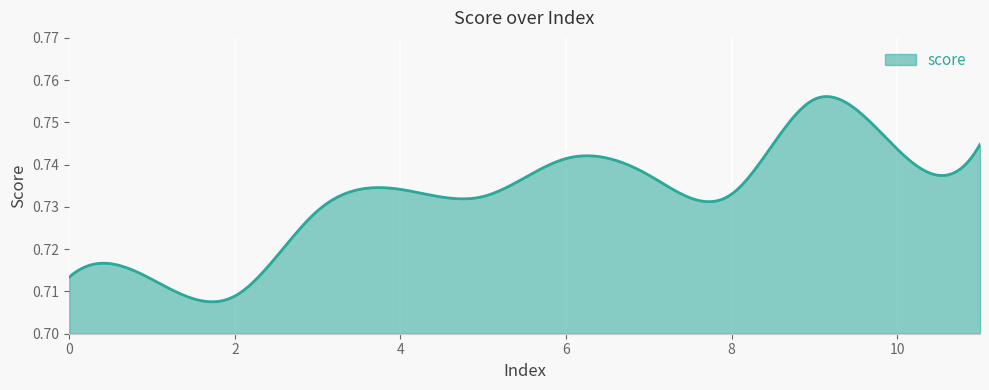

How many lines are shown in the chart?

1